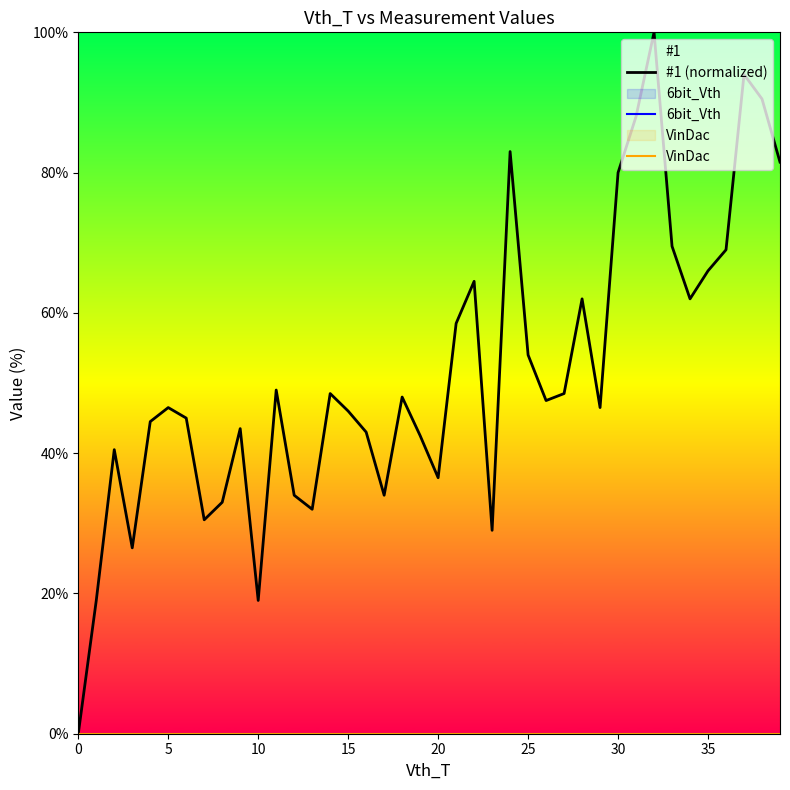

What is the total value across all series at 13?

32.0